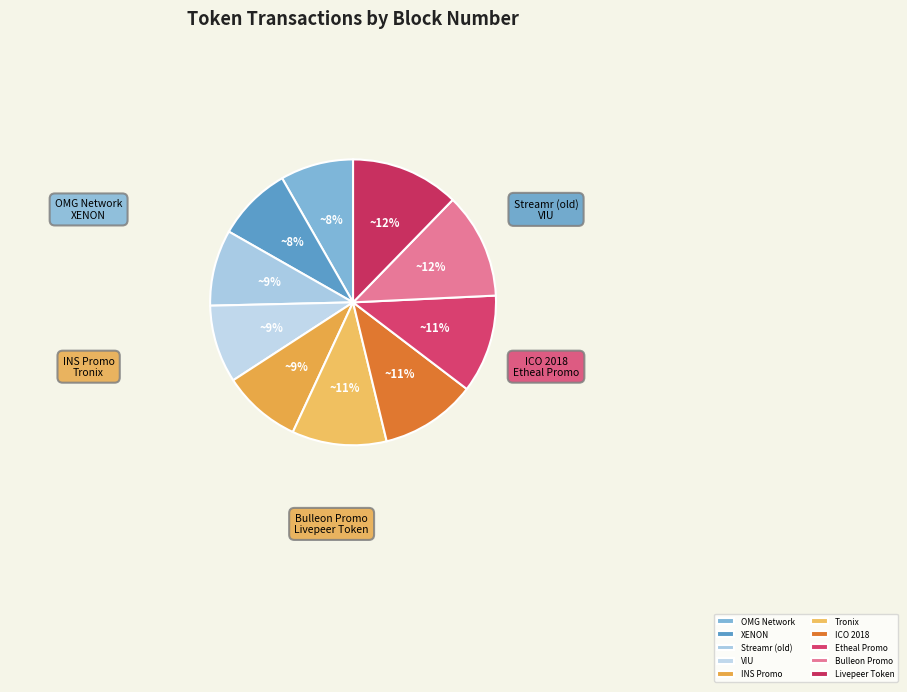

Combined, what portion of the pie is Bulleon Promo and VIU?

20.8%